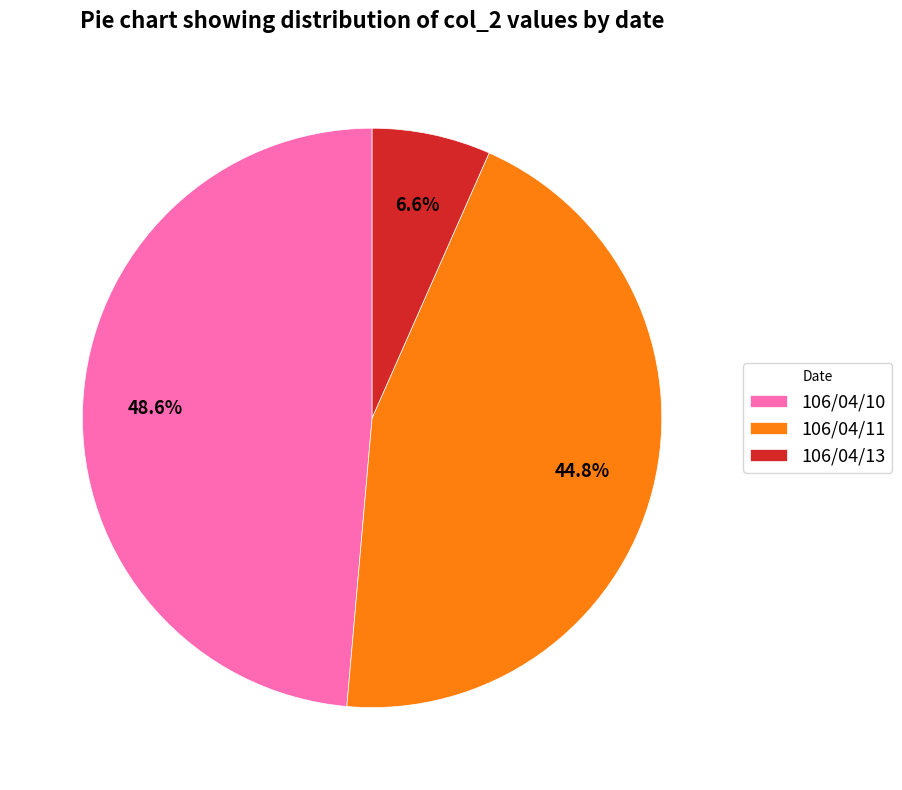

Is it true that 106/04/11 is 45% of the pie?

True